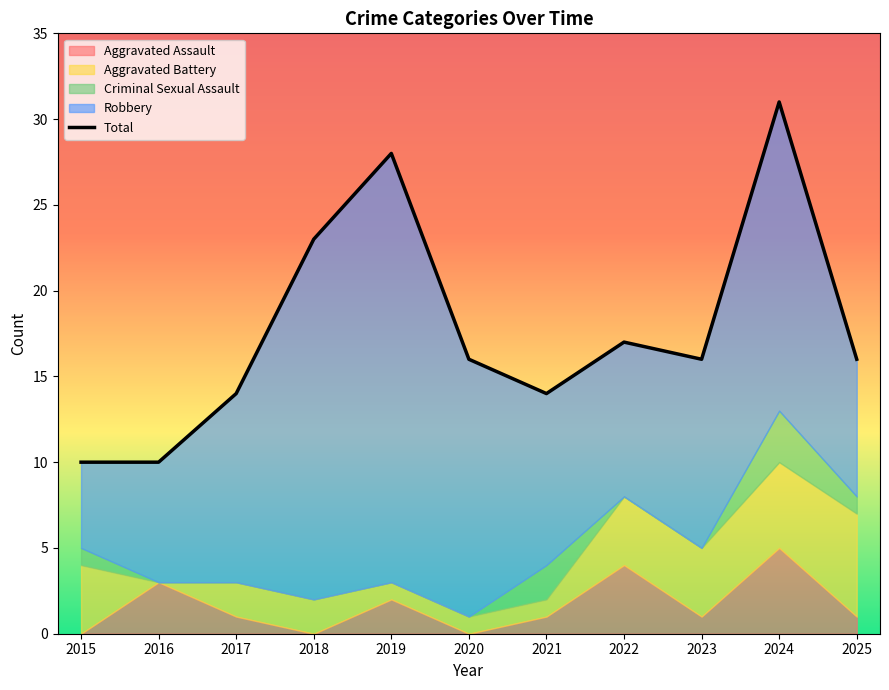

How many interior local valleys (lower than both neighbors) does the data have?

2